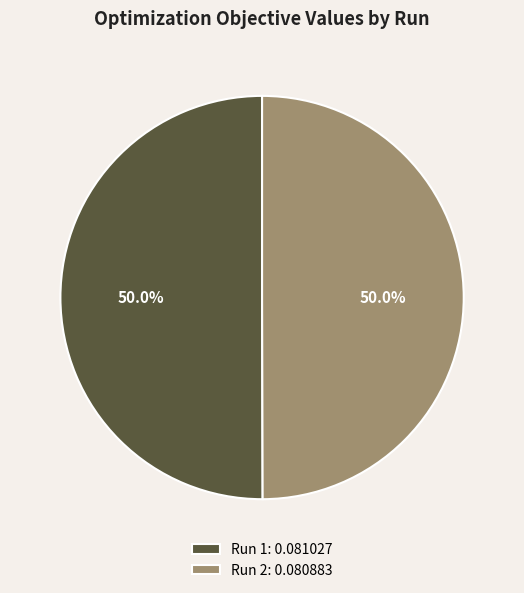

To the nearest percent, what percentage of the pie is Run 2?

50%